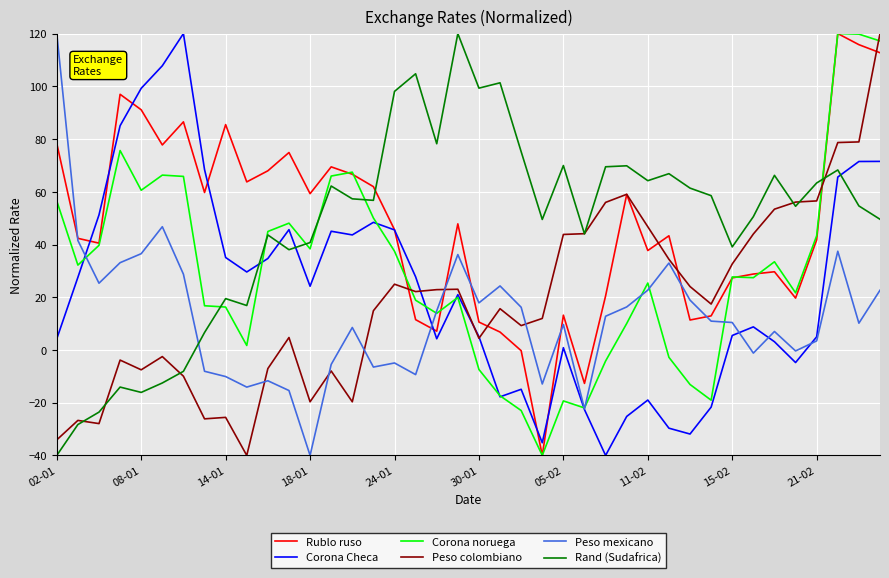

How many lines are shown in the chart?

6